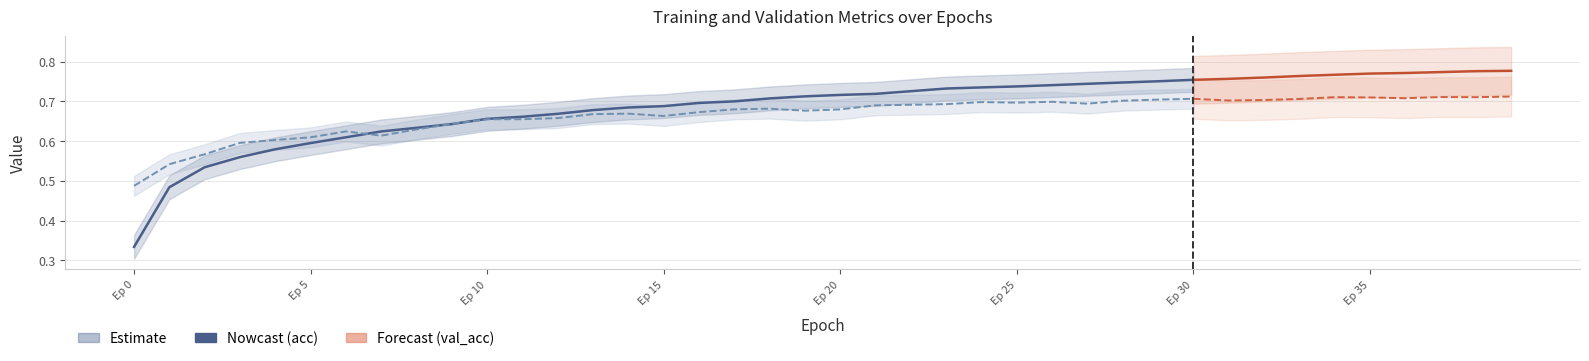

The acc series shows 0.7 at Ep 20. True or false?

True